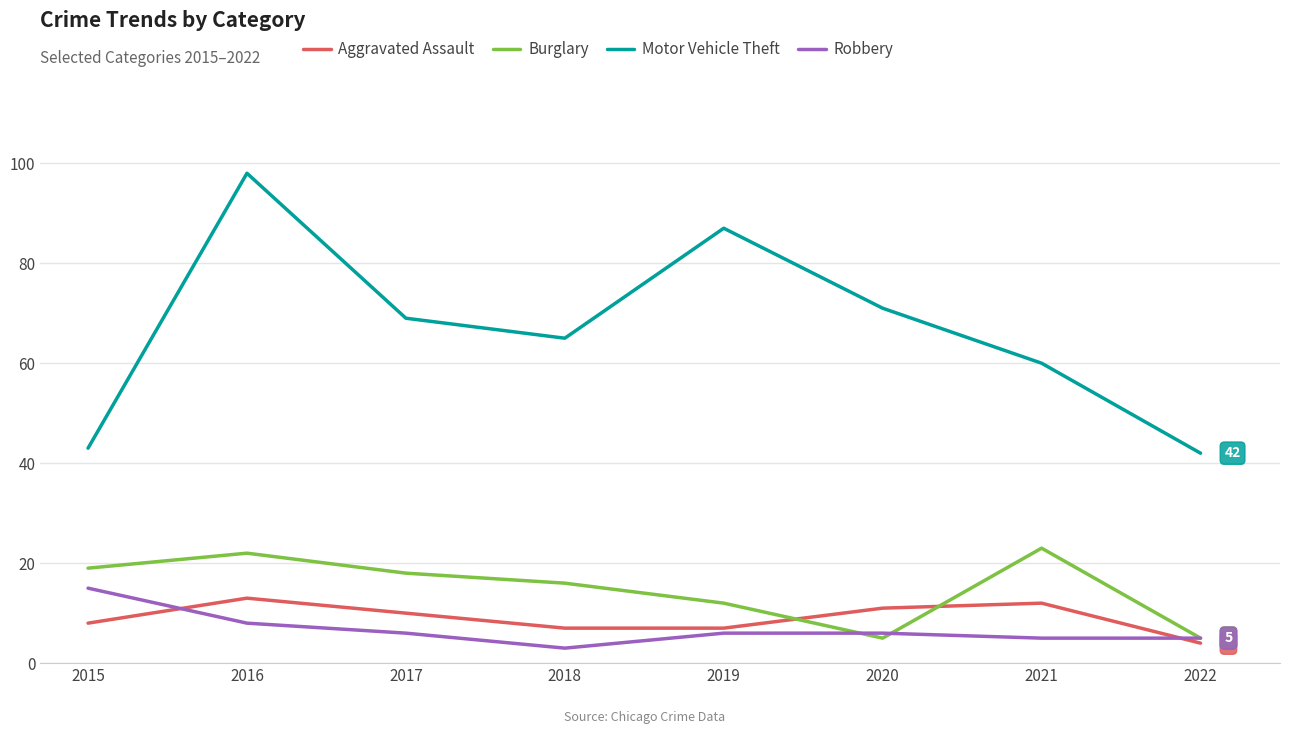

Is it true that Robbery equals 15 at 2015?

True